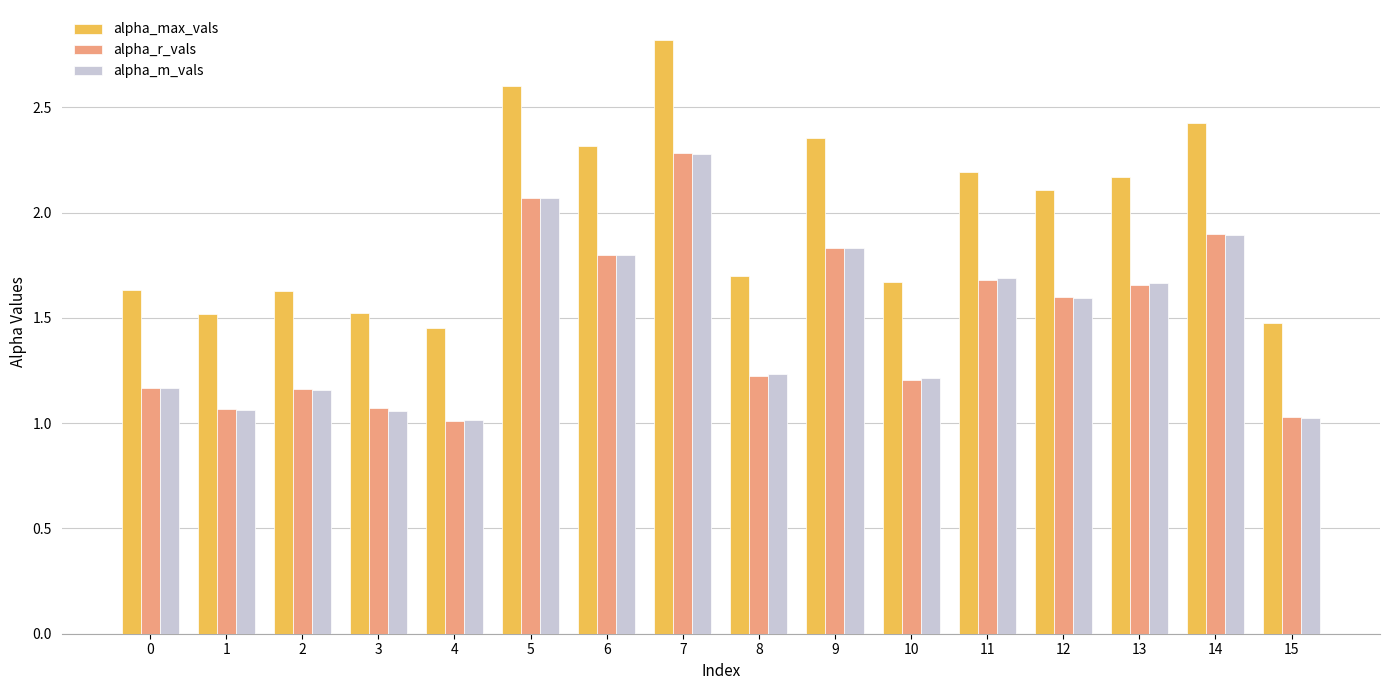

Is it true that alpha_m_vals equals 0.7 at 2?

False